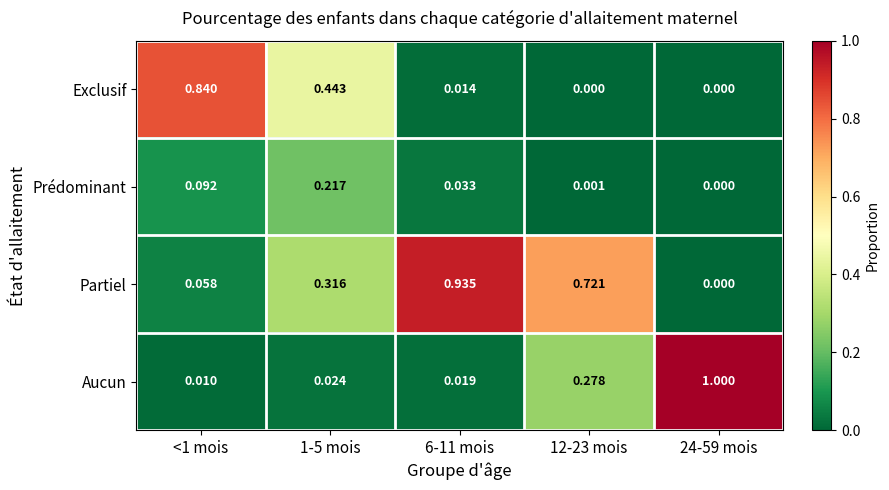

Rank the series at 1-5 mois from highest to lowest value.

Exclusif, Partiel, Prédominant, Aucun